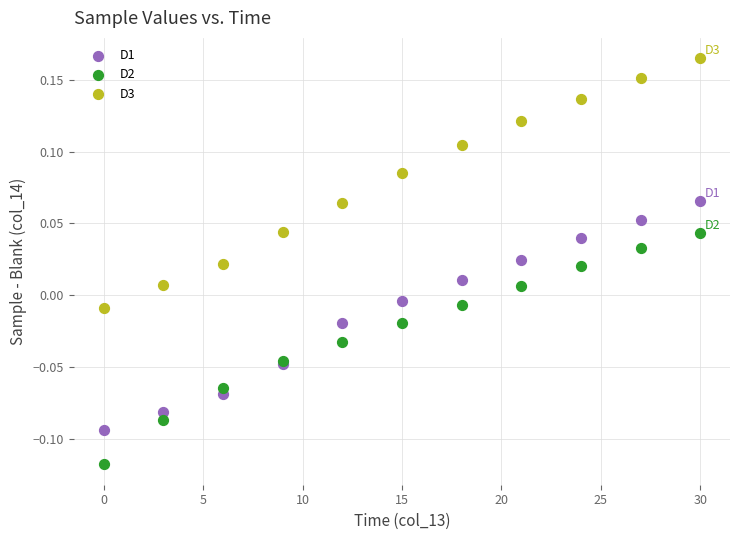

Which series reaches the minimum Y coordinate?

D2